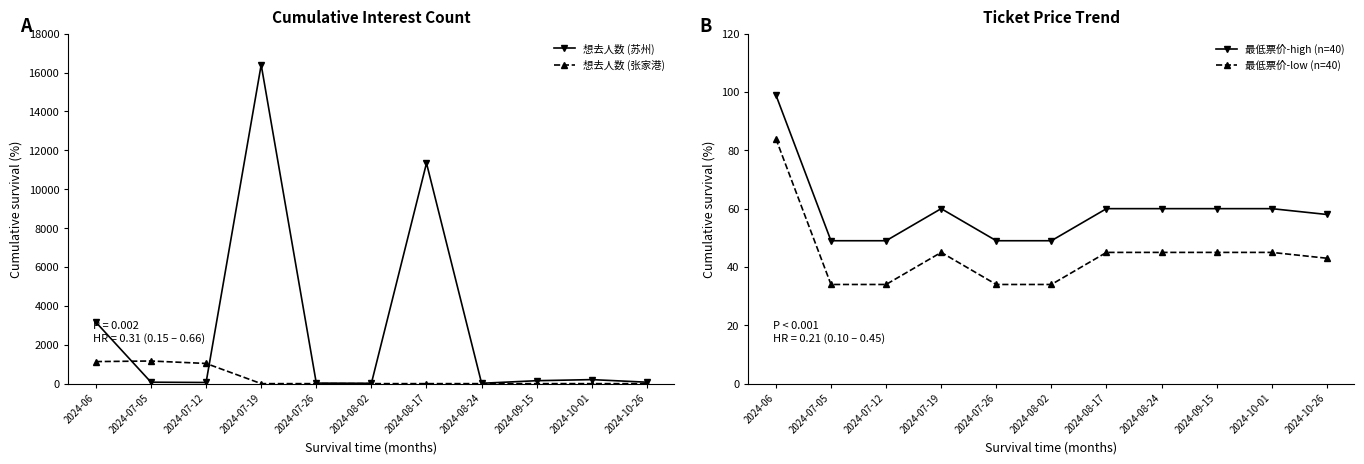

Which label corresponds to the smallest value in the chart?

2024-07-19